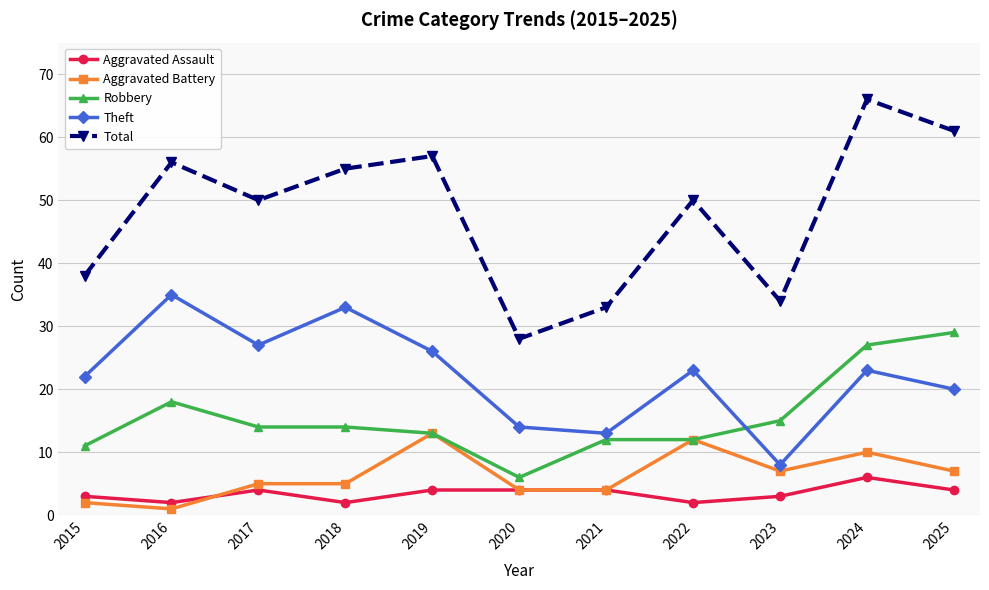

What are all the series names shown in the legend?

Aggravated Assault, Aggravated Battery, Robbery, Theft, Total